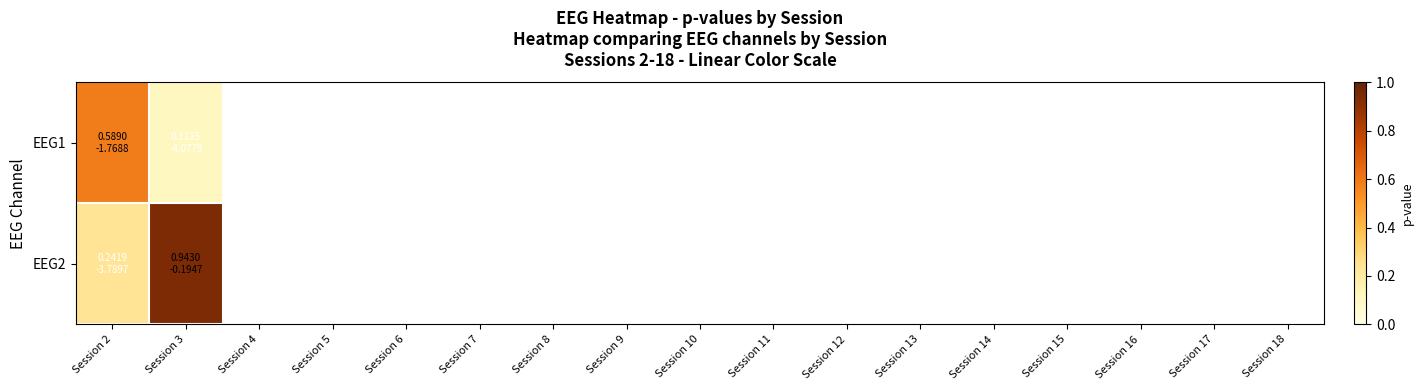

List the labels in order of EEG1 value, smallest first.

Session 3, Session 4, Session 5, Session 6, Session 7, Session 8, Session 9, Session 10, Session 11, Session 12, Session 13, Session 14, Session 15, Session 16, Session 17, Session 18, Session 2